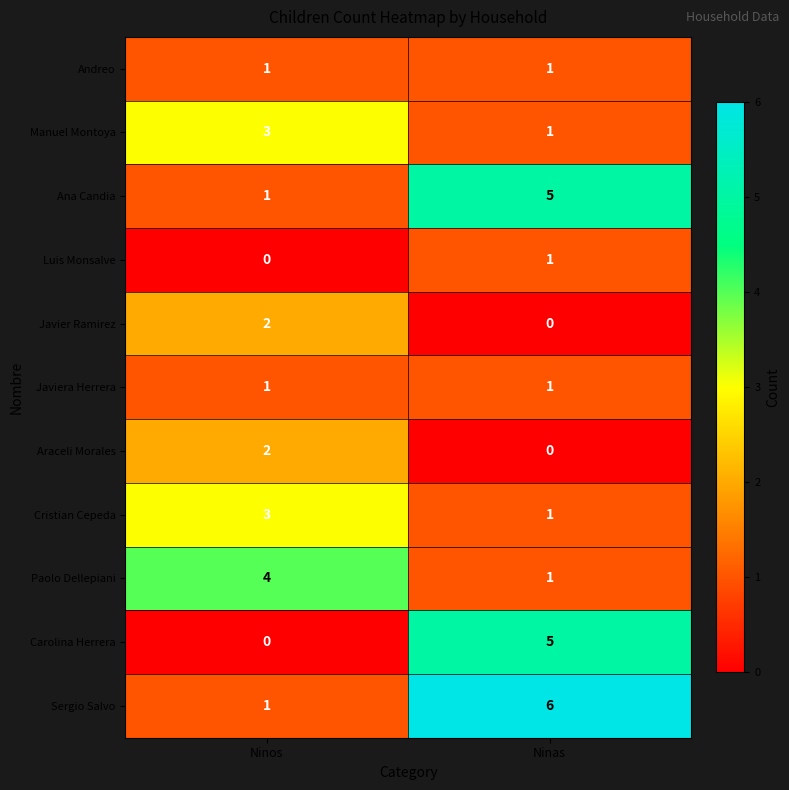

At which category is the sum across all series the highest?

Ninas